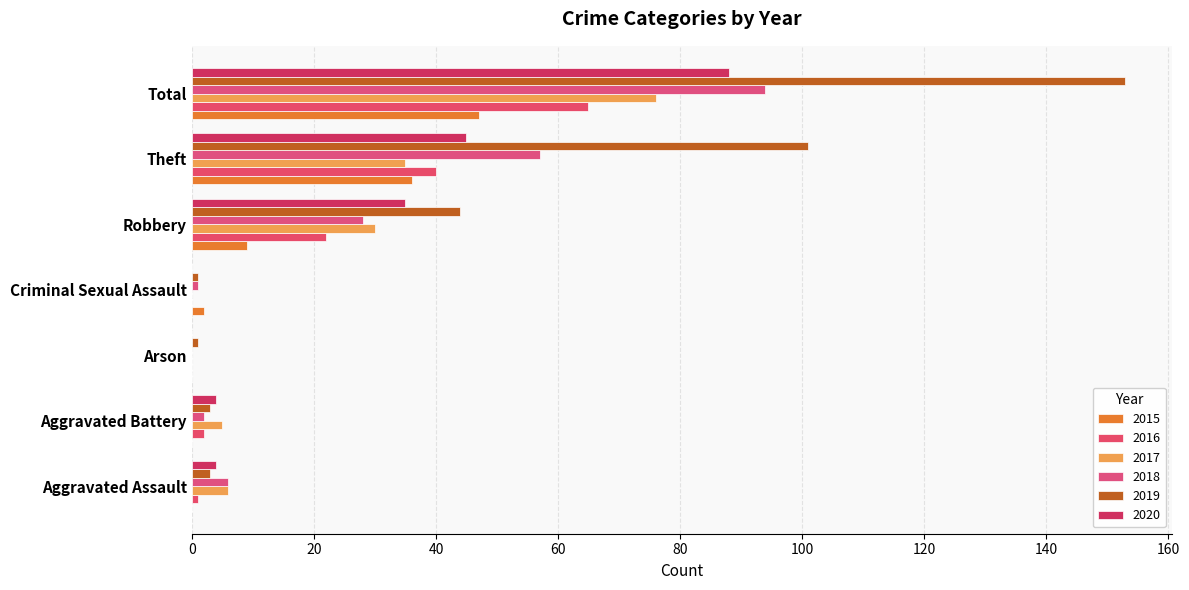

True or false: 2017 has a value of 6 at Aggravated Assault.

True